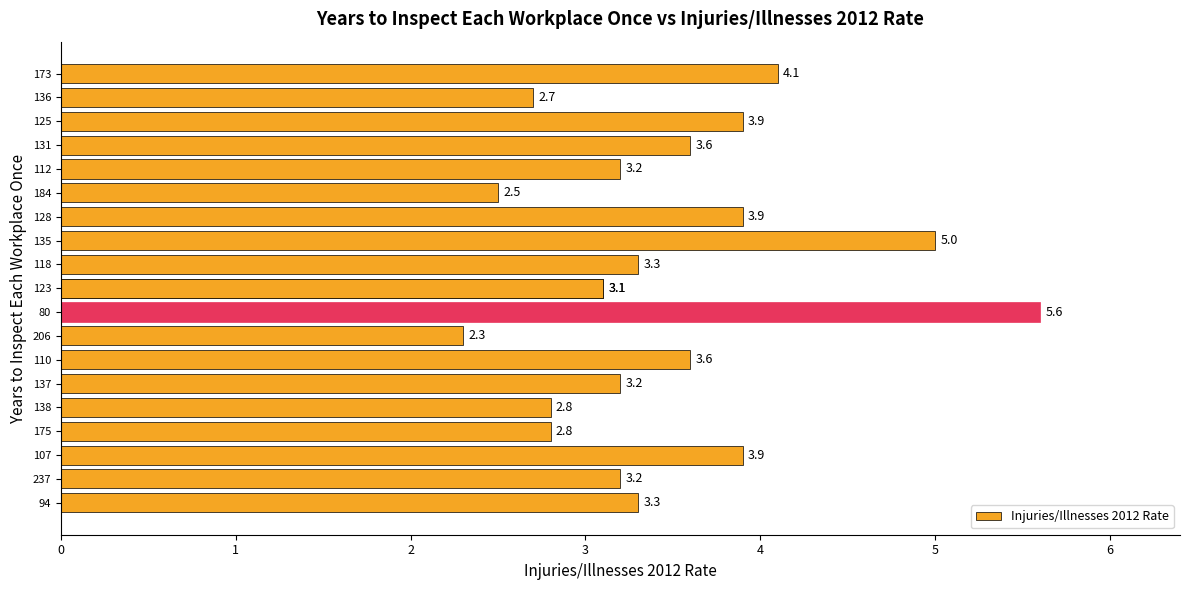

True or false: the data shows 3.2 at 15.

True